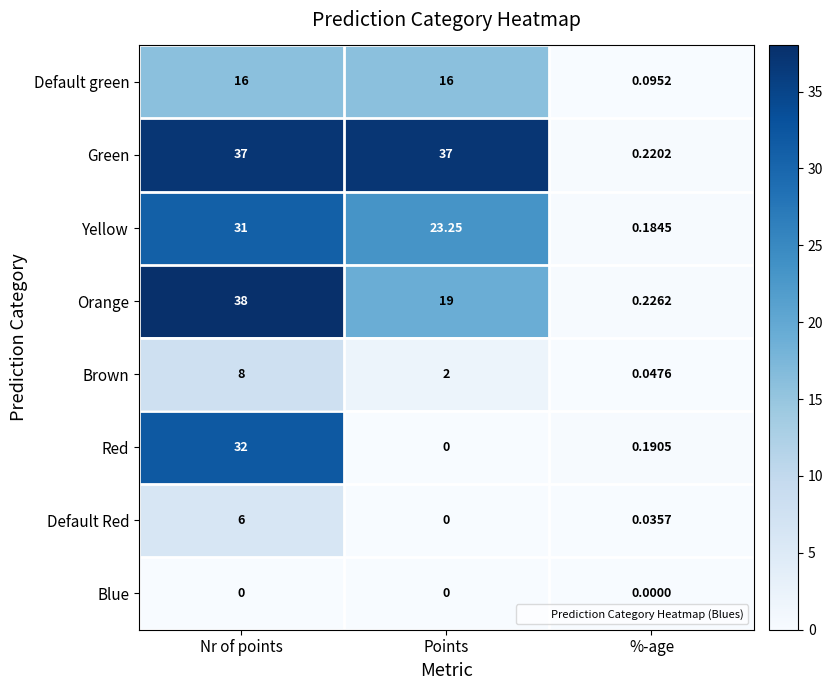

Count the number of categories in the chart.

3